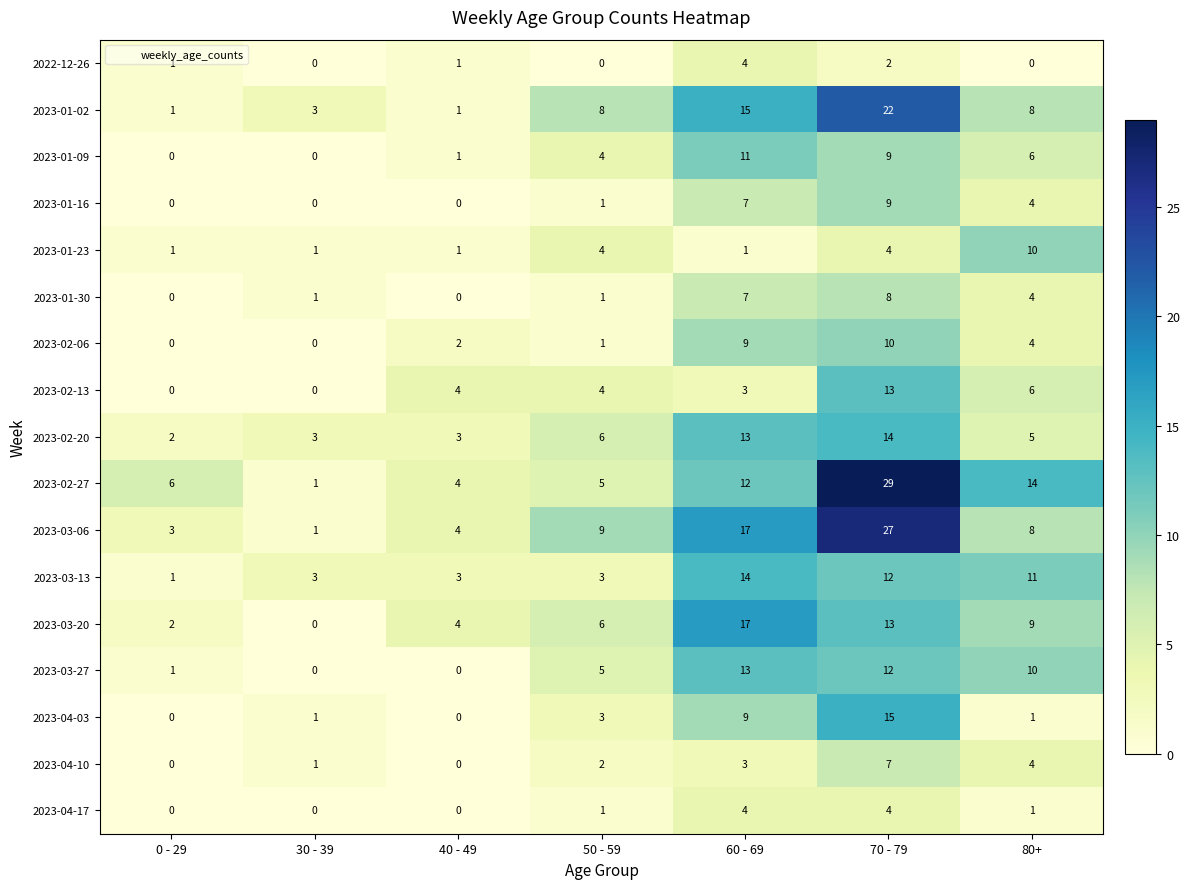

At which category is the sum across all series the highest?

70 - 79